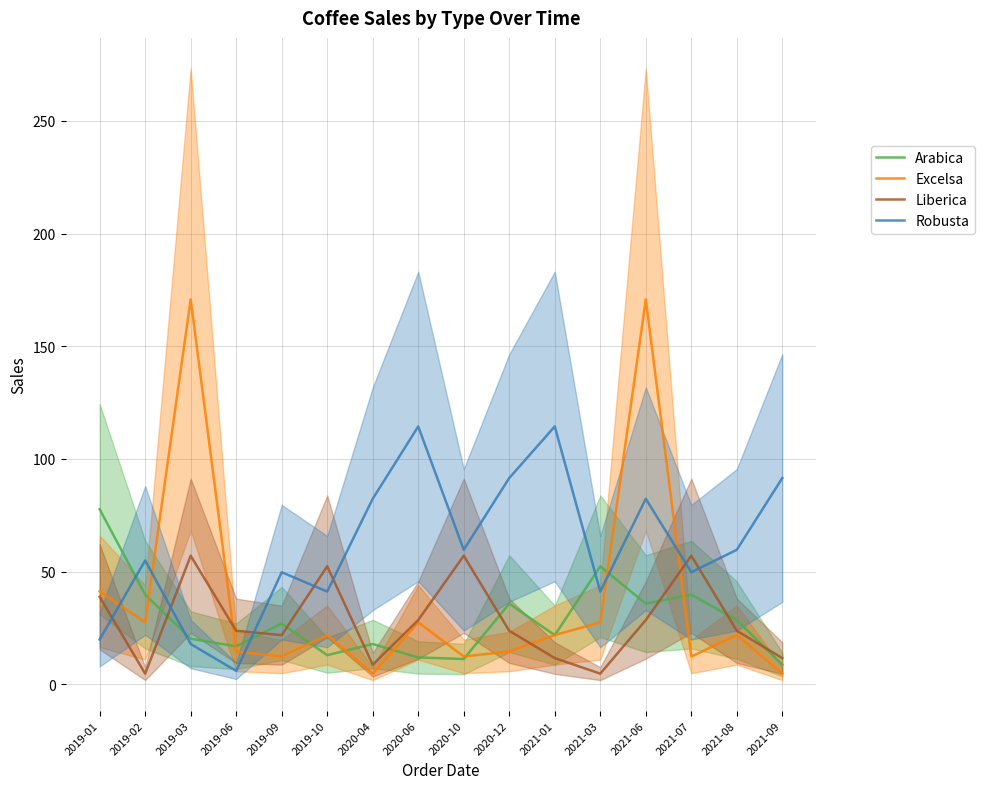

What is the difference between the maximum and second lowest values in the Liberica series?

52.3